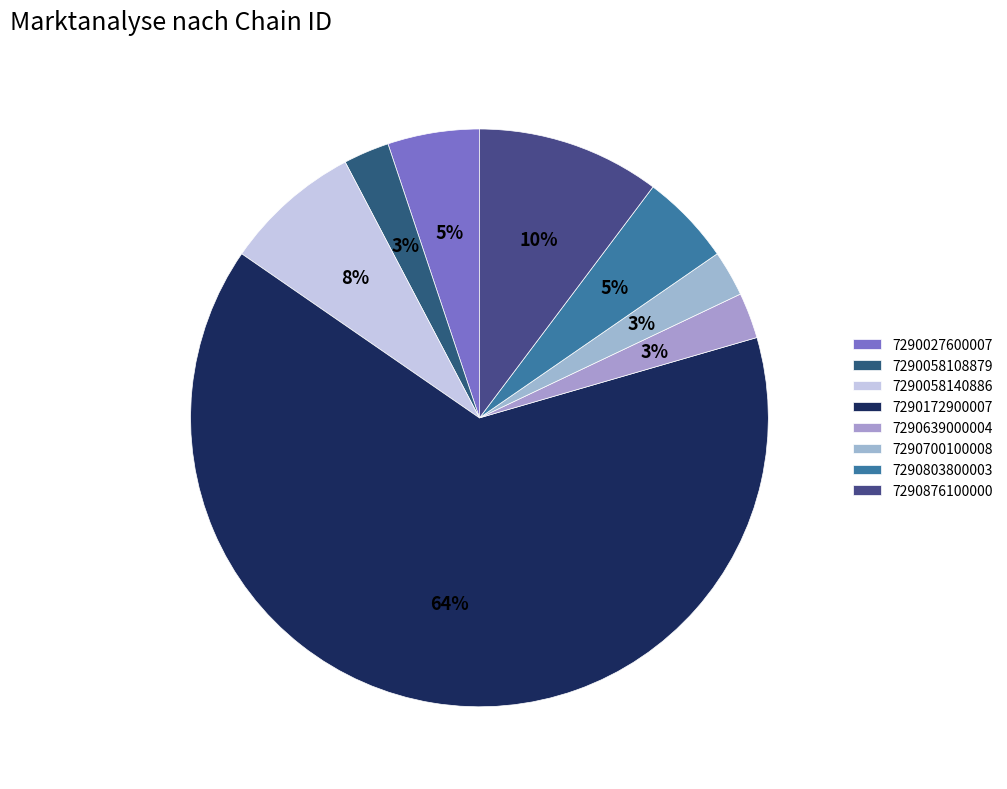

What is the total percentage of 7290876100000 and 7290700100008?

13.2%